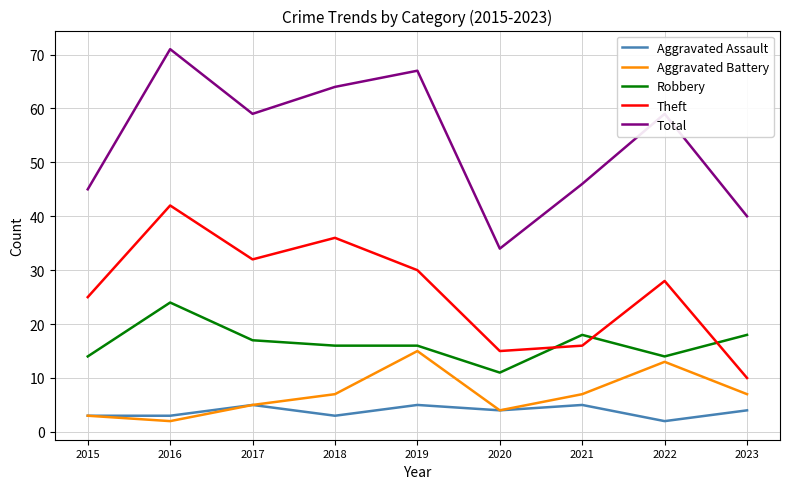

What is the maximum value for Total?

71